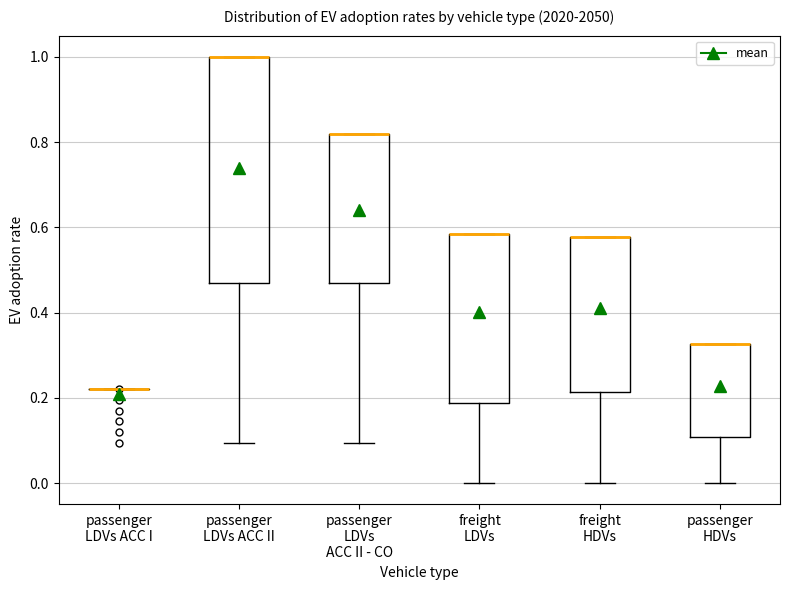

Which box is the tallest, from its lower edge to its upper edge?

passenger LDVs ACC II